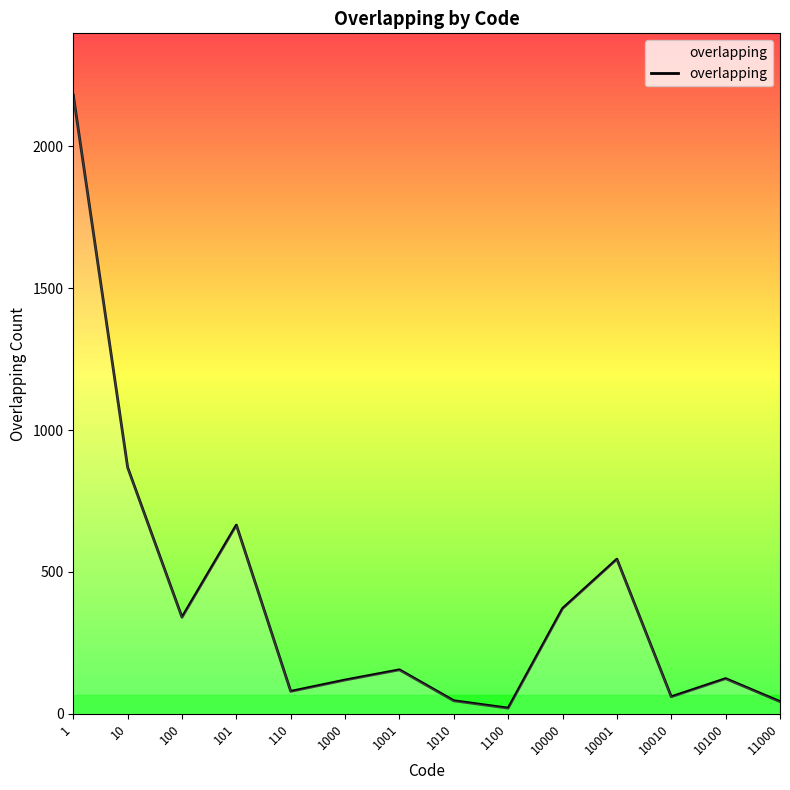

What is the greatest value displayed?

2180